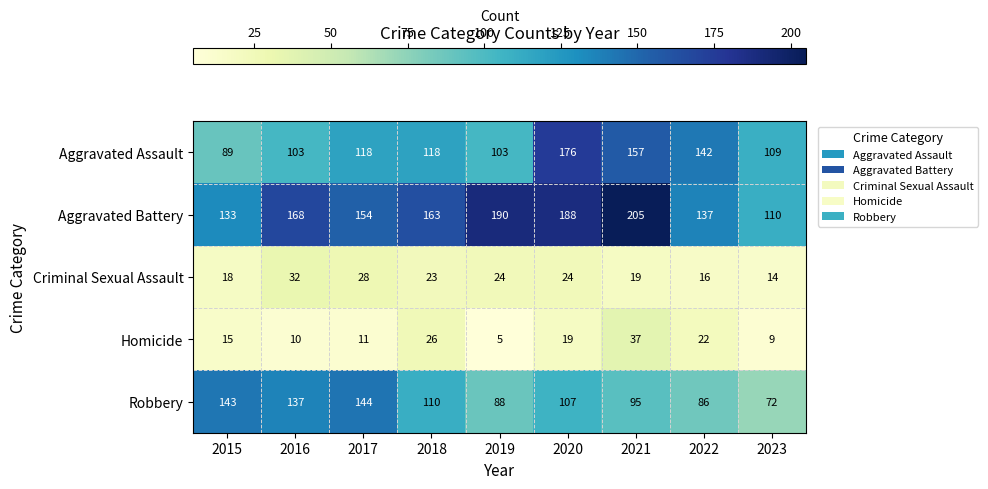

Where is Aggravated Assault nearest to the value 132?

2022